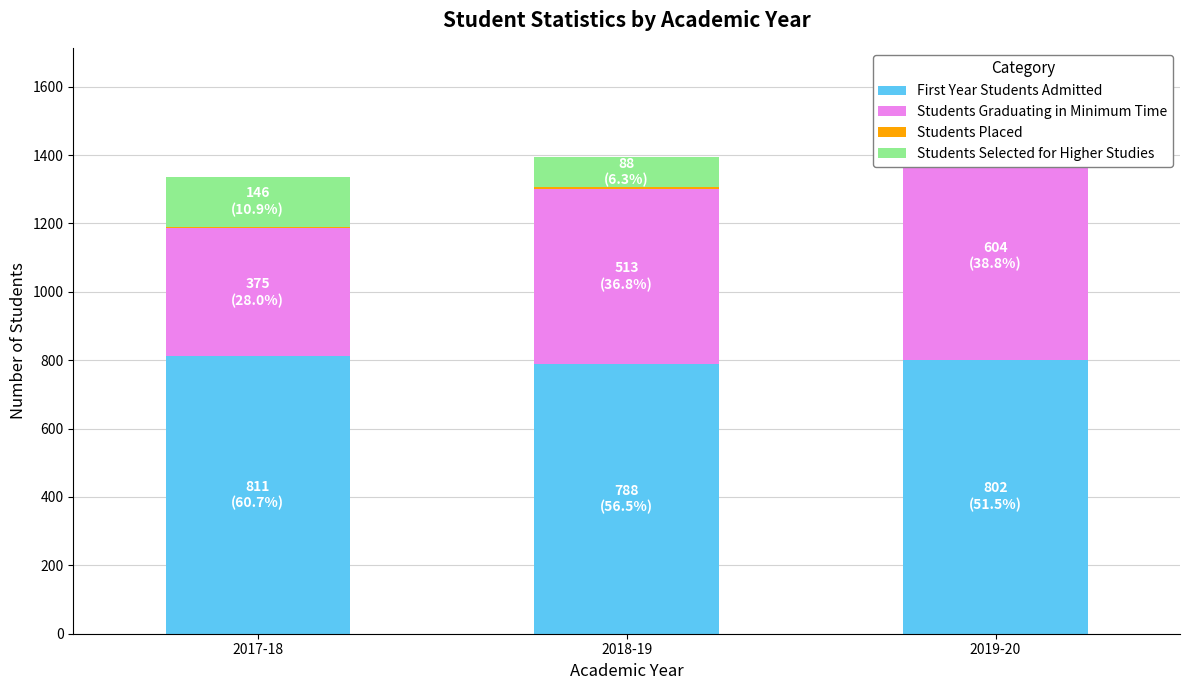

What is the difference between the Students Selected for Higher Studies values at 2018-19 and 2017-18?

58